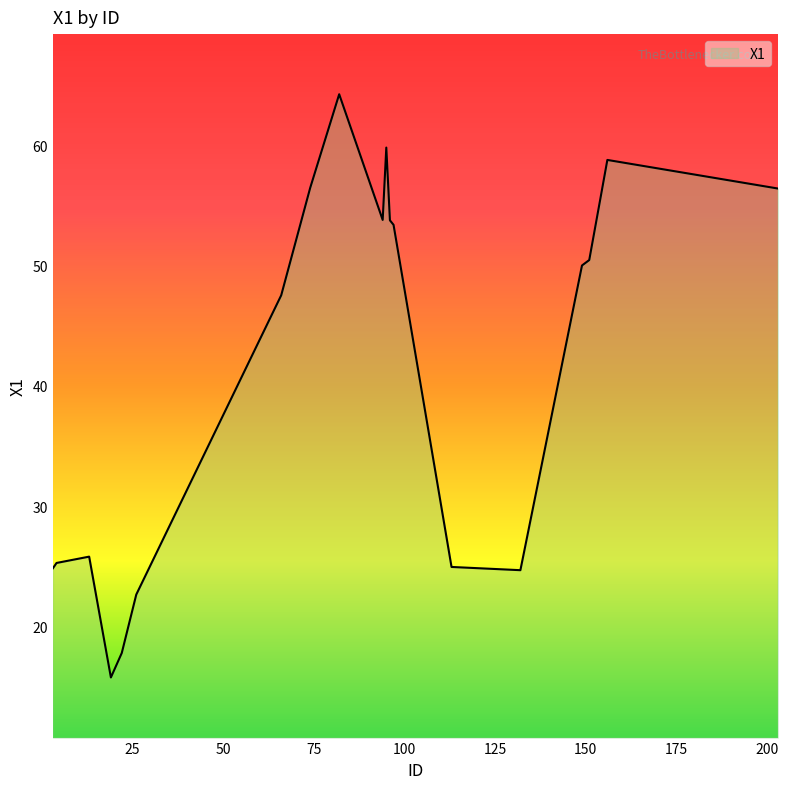

What is the maximum value shown in the chart?

64.3